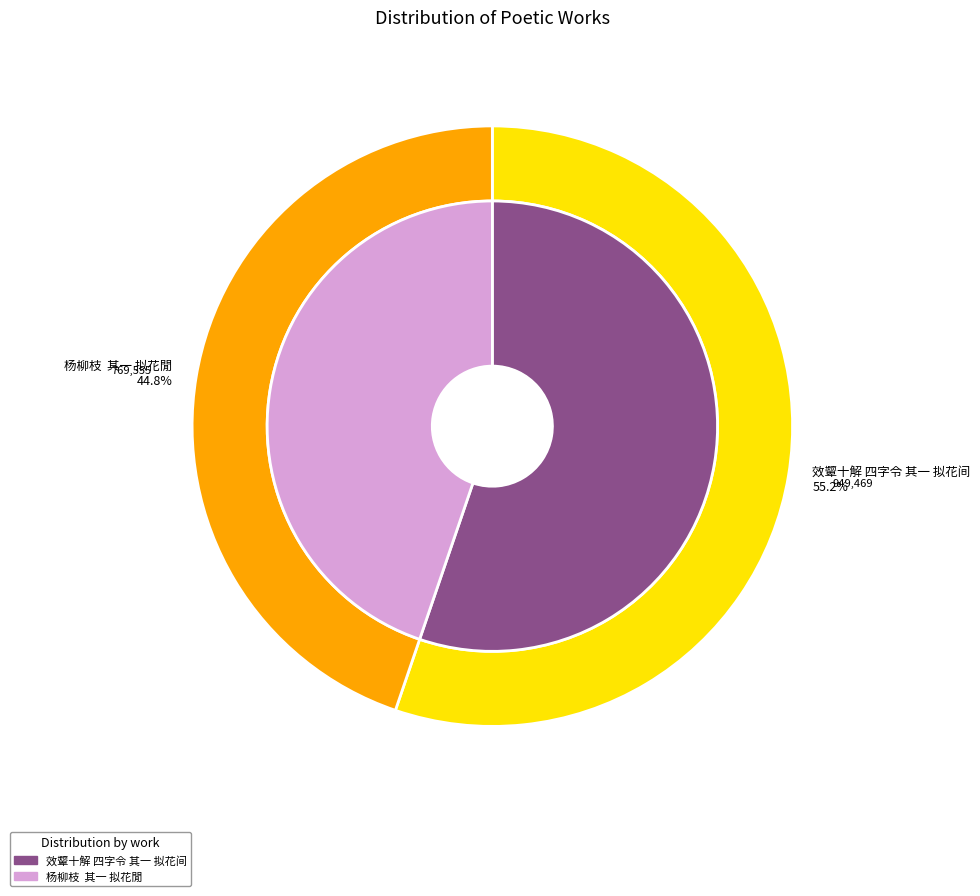

Is it true that 杨柳枝  其一 拟花閒 is 45% of the pie?

True